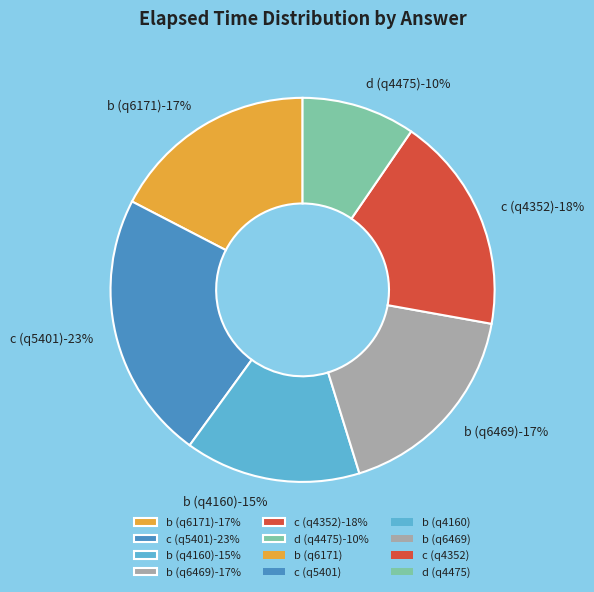

Rank the categories by value from lowest to highest.

d (q4475), b (q4160), b (q6171), b (q6469), c (q4352), c (q5401)